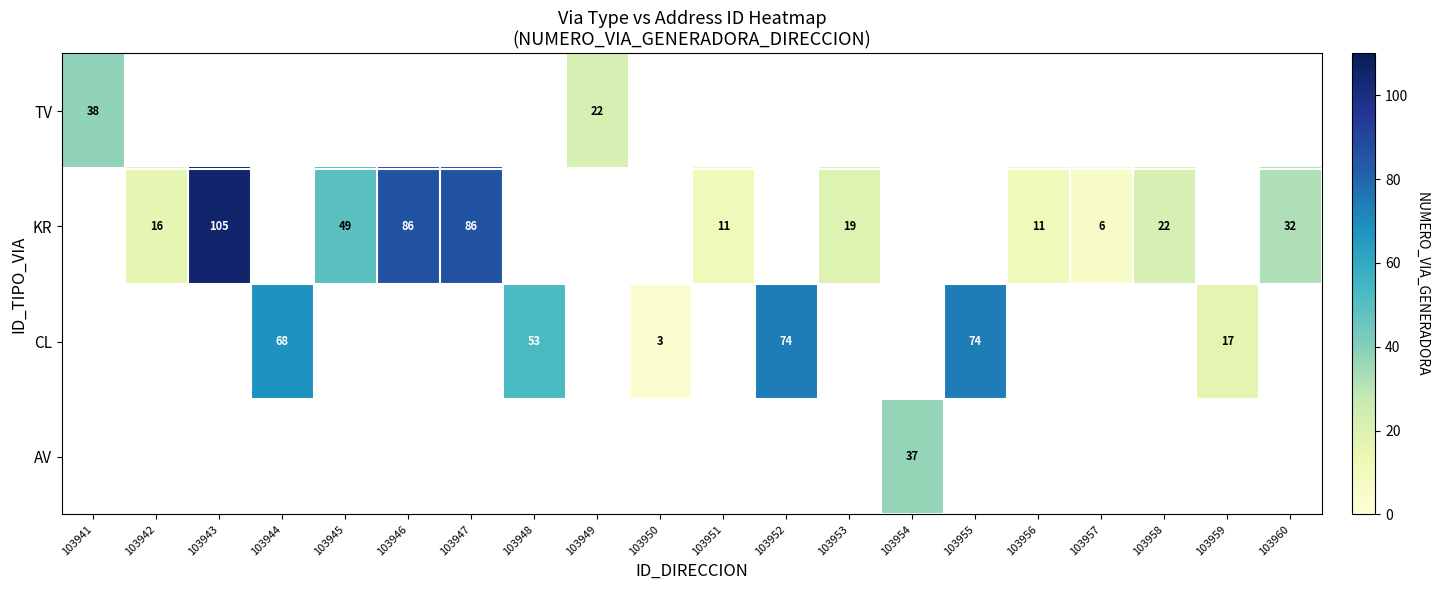

True or false: KR has a value of 32 at 103960.

True